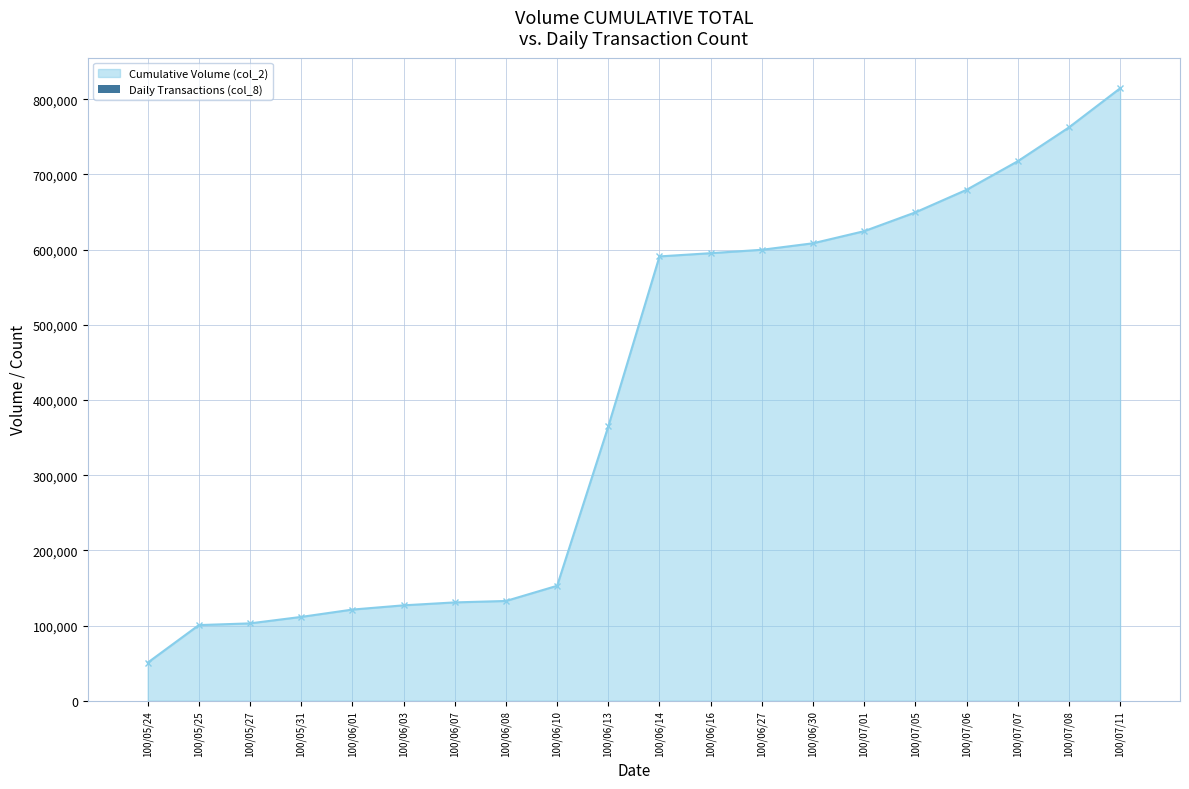

The chart shows a value of 2 at 100/05/27. True or false?

False